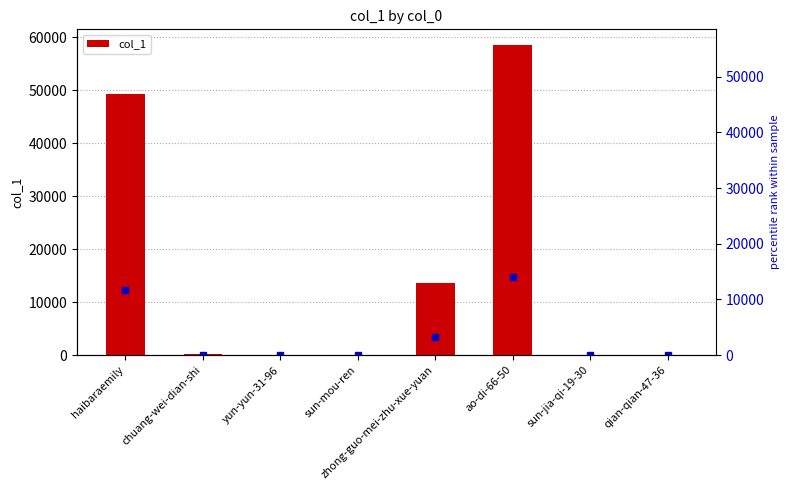

List the labels in order of value, largest first.

ao-di-66-50, haibaraemily, zhong-guo-mei-zhu-xue-yuan, chuang-wei-dian-shi, sun-mou-ren, sun-jia-qi-19-30, yun-yun-31-96, qian-qian-47-36